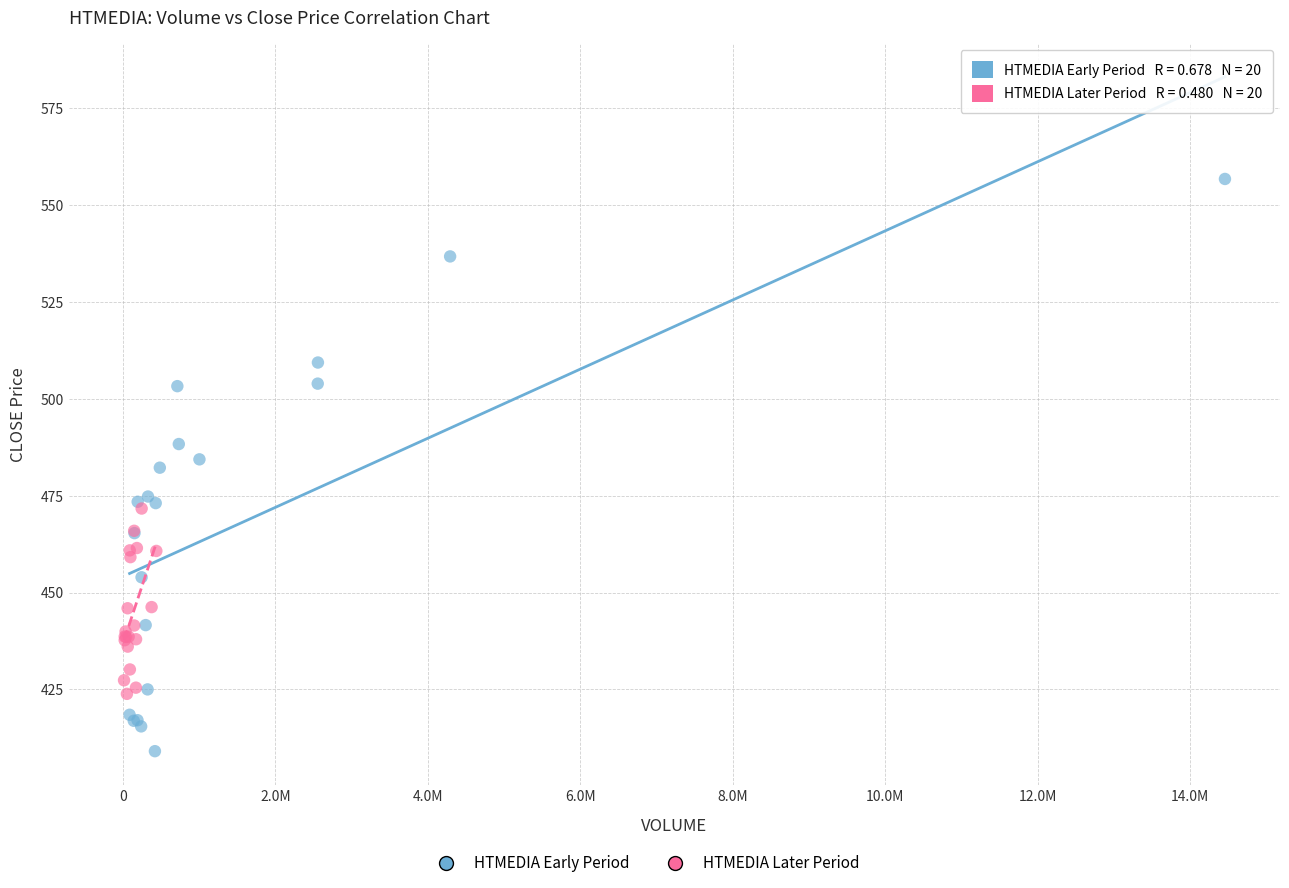

Which series reaches the maximum Y coordinate?

HTMEDIA Early Period